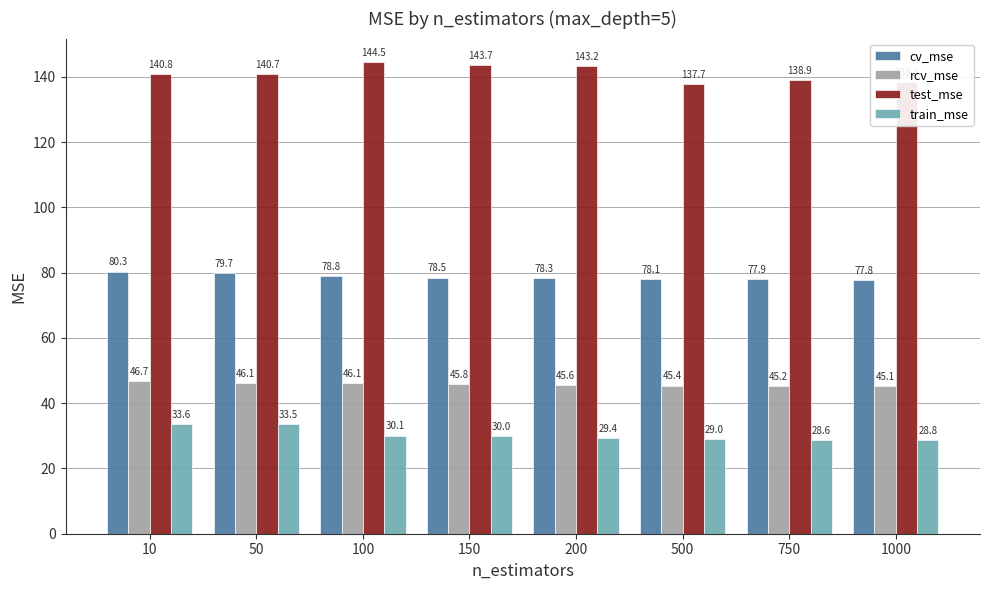

At which label does test_mse reach its peak?

100